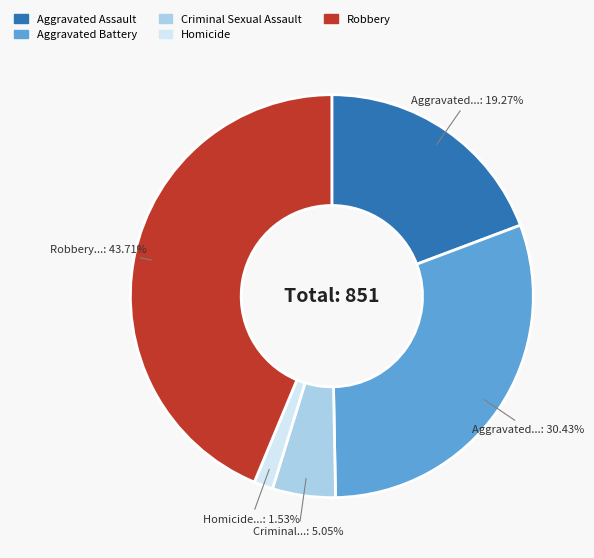

Count the number of slices in the pie.

5